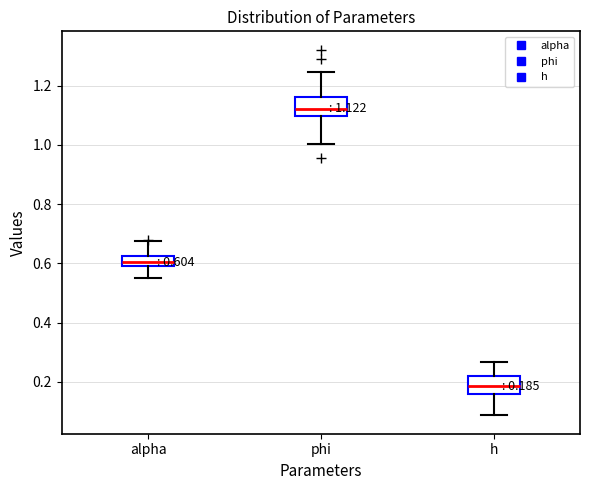

Which box's median line is the lowest?

h